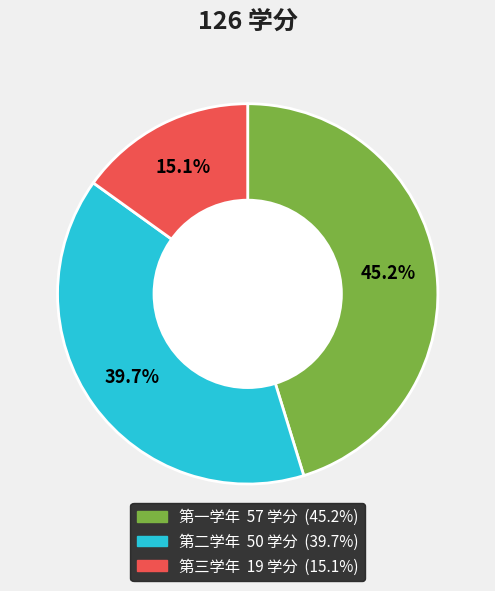

Does 第二学年 account for over 50% of the chart?

No